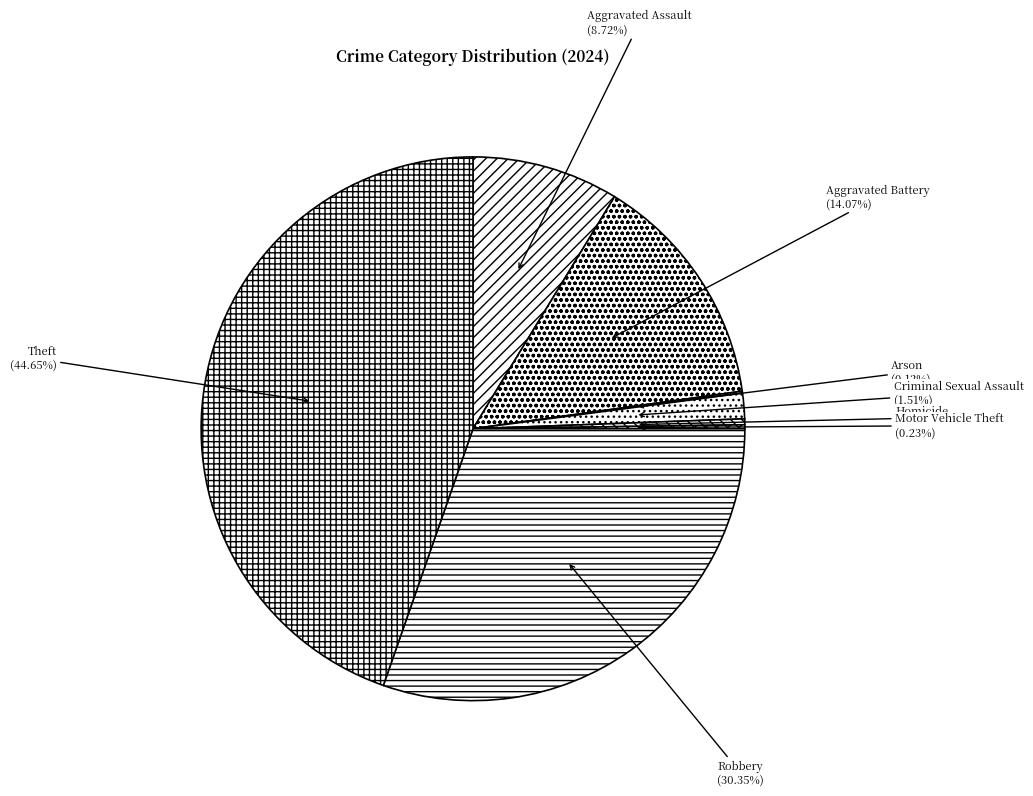

Is there a majority slice in this chart?

No